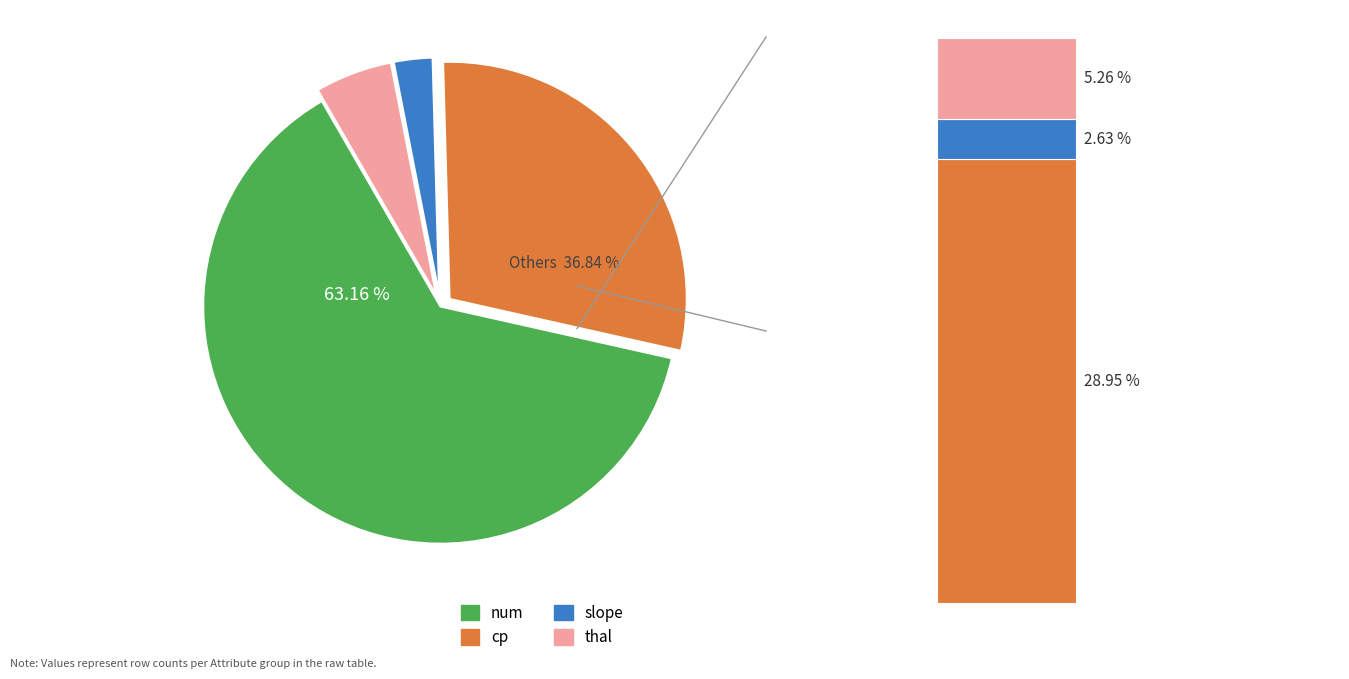

Which slice represents more than half of the pie?

num